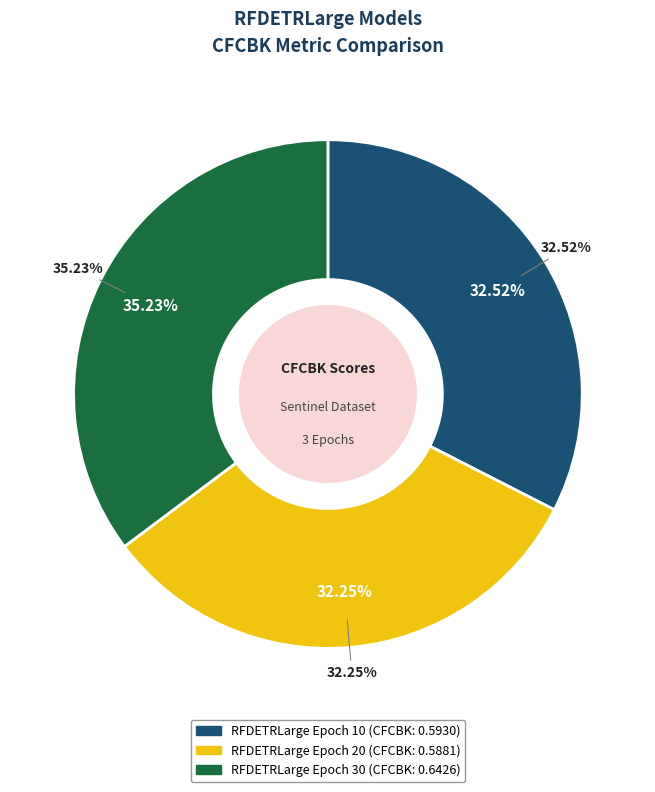

How many segments does this pie chart have?

3